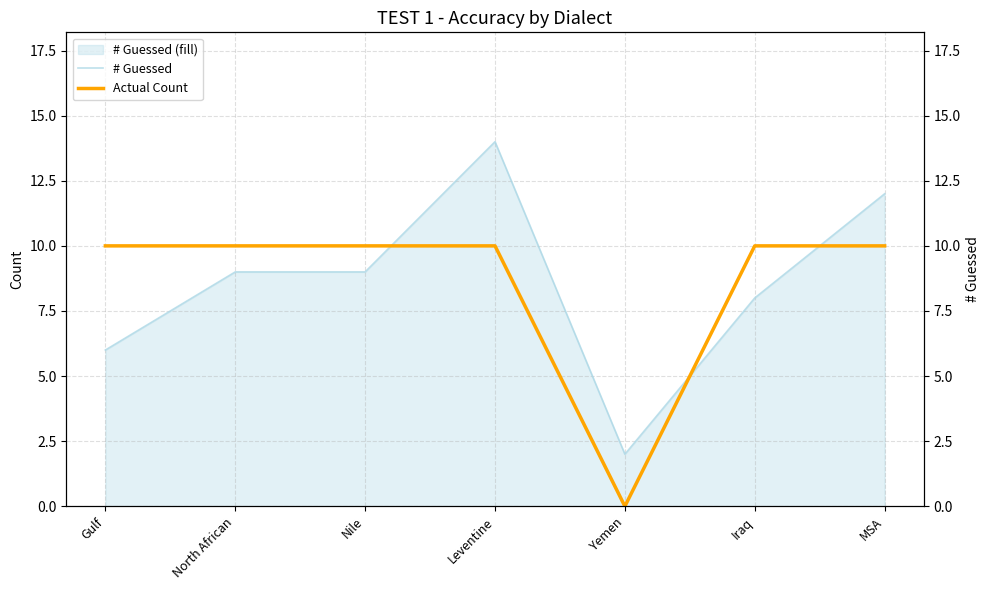

Between Gulf and MSA, which series saw the biggest shift?

# Guessed